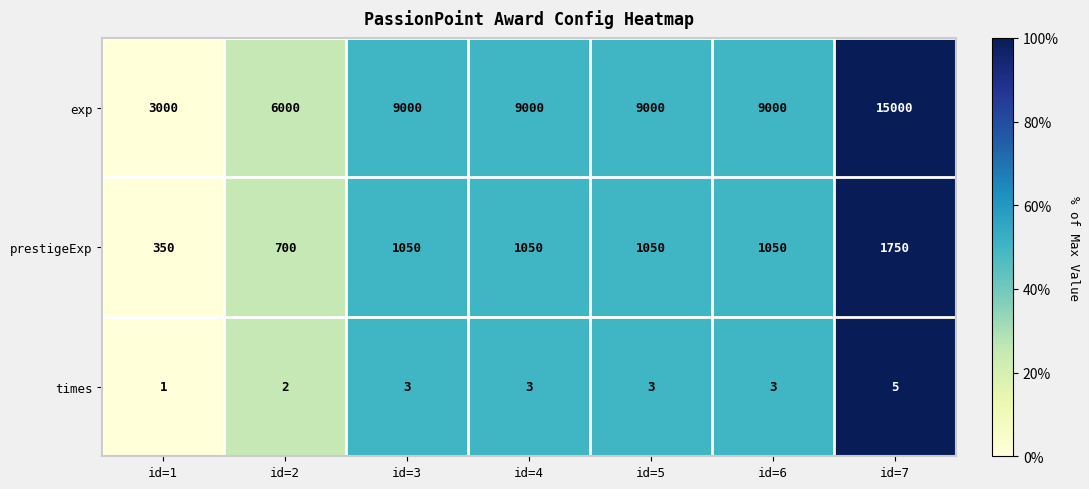

Which category has the lowest value across all series?

id=1